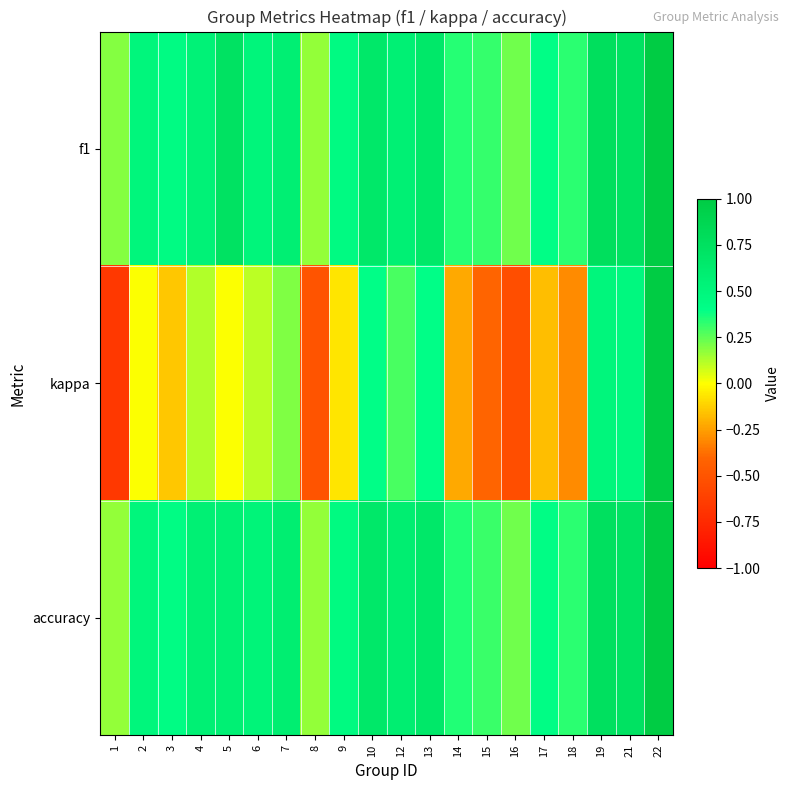

Reading right to left, transcribe all the data shown in this chart.

f1: 22=1.0	21=0.7	19=0.8	18=0.3	17=0.4	16=0.2	15=0.3	14=0.3	13=0.7	12=0.6	10=0.7	9=0.4	8=0.2	7=0.6	6=0.5	5=0.7	4=0.5	3=0.4	2=0.5	1=0.2
kappa: 22=1.0	21=0.5	19=0.5	18=-0.3	17=-0.2	16=-0.5	15=-0.4	14=-0.2	13=0.4	12=0.3	10=0.4	9=-0.1	8=-0.5	7=0.2	6=0.1	5=0.0	4=0.1	3=-0.1	2=0.0	1=-0.7
accuracy: 22=1.0	21=0.7	19=0.8	18=0.3	17=0.4	16=0.2	15=0.3	14=0.3	13=0.7	12=0.6	10=0.7	9=0.5	8=0.2	7=0.6	6=0.5	5=0.6	4=0.6	3=0.4	2=0.5	1=0.2